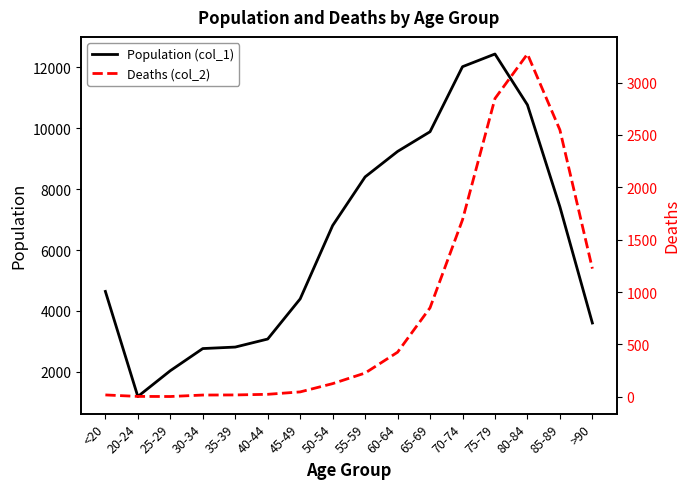

Reading left to right, extract all data points from this chart.

Population (col_1): 4641	1191	2038	2765	2814	3078	4396	6803	8400	9236	9883	12018	12434	10764	7417	3604
Deaths (col_2): 18	4	3	17	18	24	47	126	227	426	850	1690	2848	3273	2548	1224